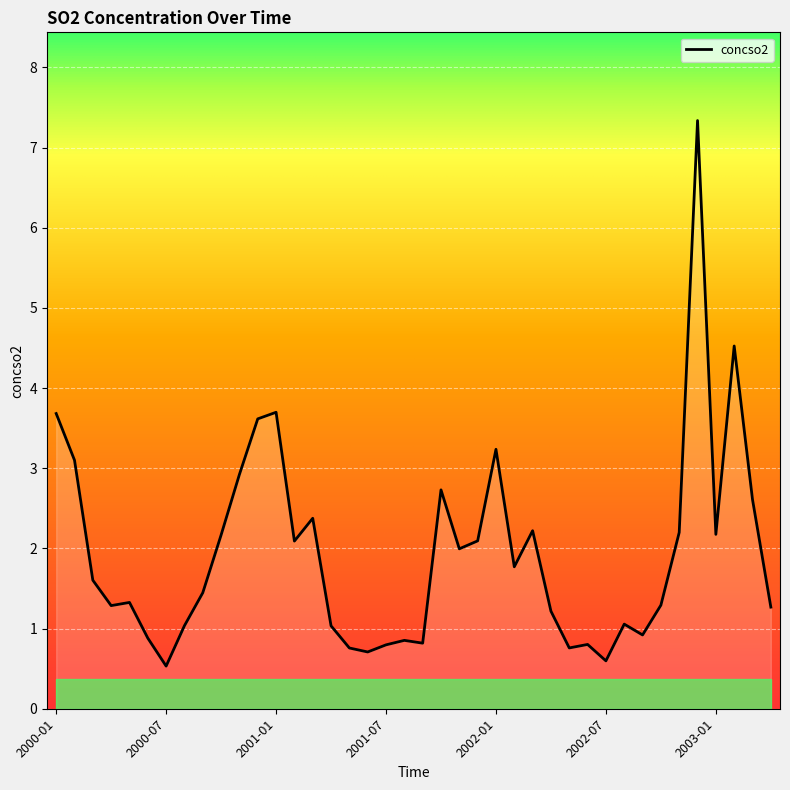

How many values are below 1?

11